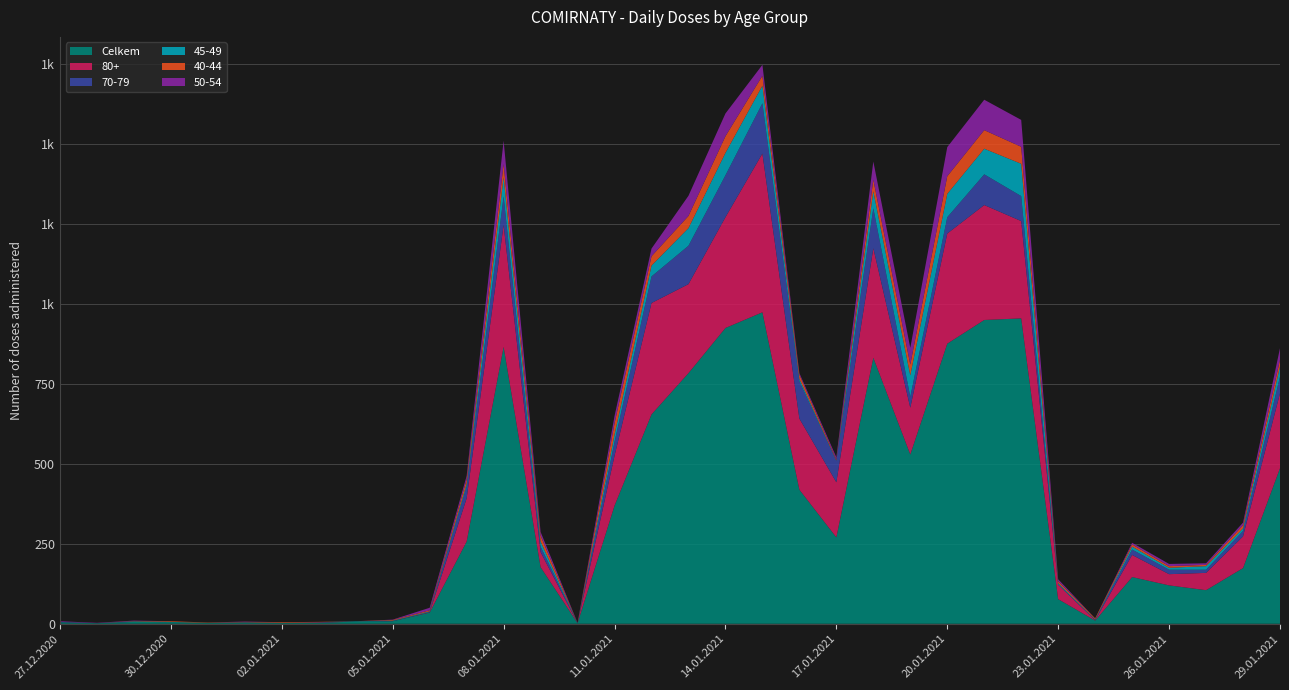

Reading right to left, what are all the values shown in this chart?

Celkem: 486	174	105	120	146	10	77	954	949	875	529	831	270	419	973	924	783	654	369	2	177	865	257	35	8	7	3	3	4	3	5	6	2	5
80+: 234	99	54	35	69	1	45	304	359	344	146	342	172	222	496	346	278	348	156	0	47	381	135	1	0	0	1	0	0	0	0	0	0	0
70-79: 52	17	10	14	17	2	1	78	96	51	34	125	67	116	157	131	120	83	43	0	17	89	37	1	1	0	1	0	1	0	0	1	0	1
45-49: 32	8	11	6	9	1	4	101	80	73	67	53	1	8	55	70	55	34	23	0	16	60	8	2	1	1	0	0	0	0	1	1	0	0
40-44: 21	10	4	5	7	3	6	53	58	55	34	36	3	13	31	52	38	29	35	0	18	41	14	3	2	0	1	2	1	1	2	1	0	0
50-54: 36	8	5	7	5	0	6	84	95	91	52	57	7	5	34	71	63	24	23	1	12	73	11	8	1	0	0	0	1	0	0	1	1	2